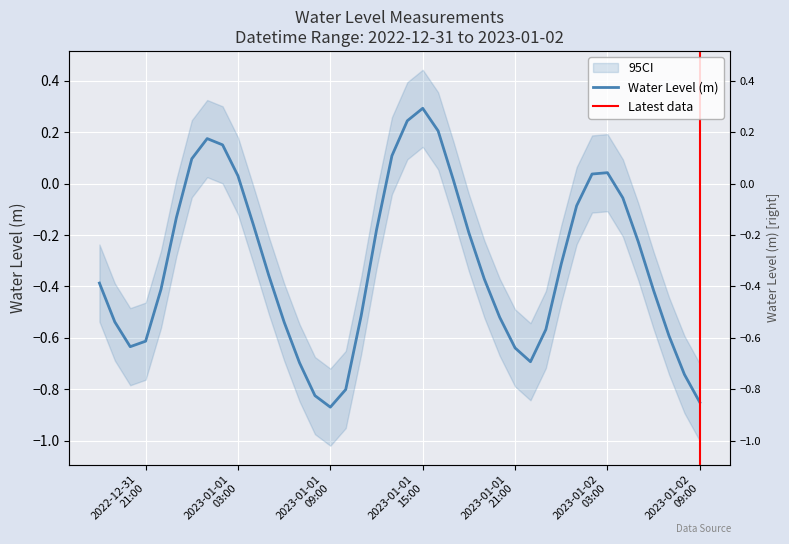

At which category does the chart reach its peak across all series?

2023-01-01 15:00